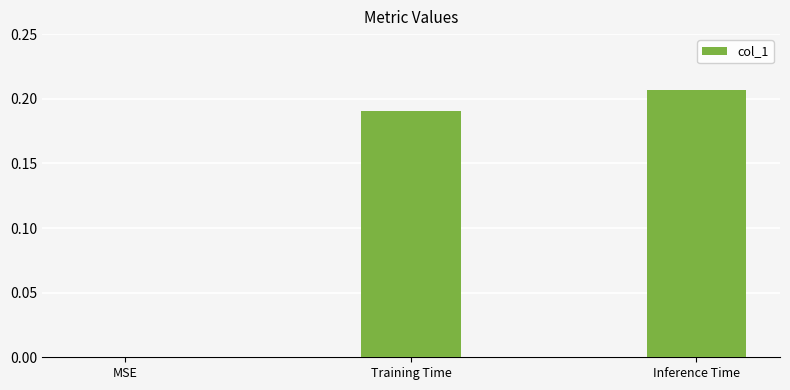

Are the bars horizontal?

No